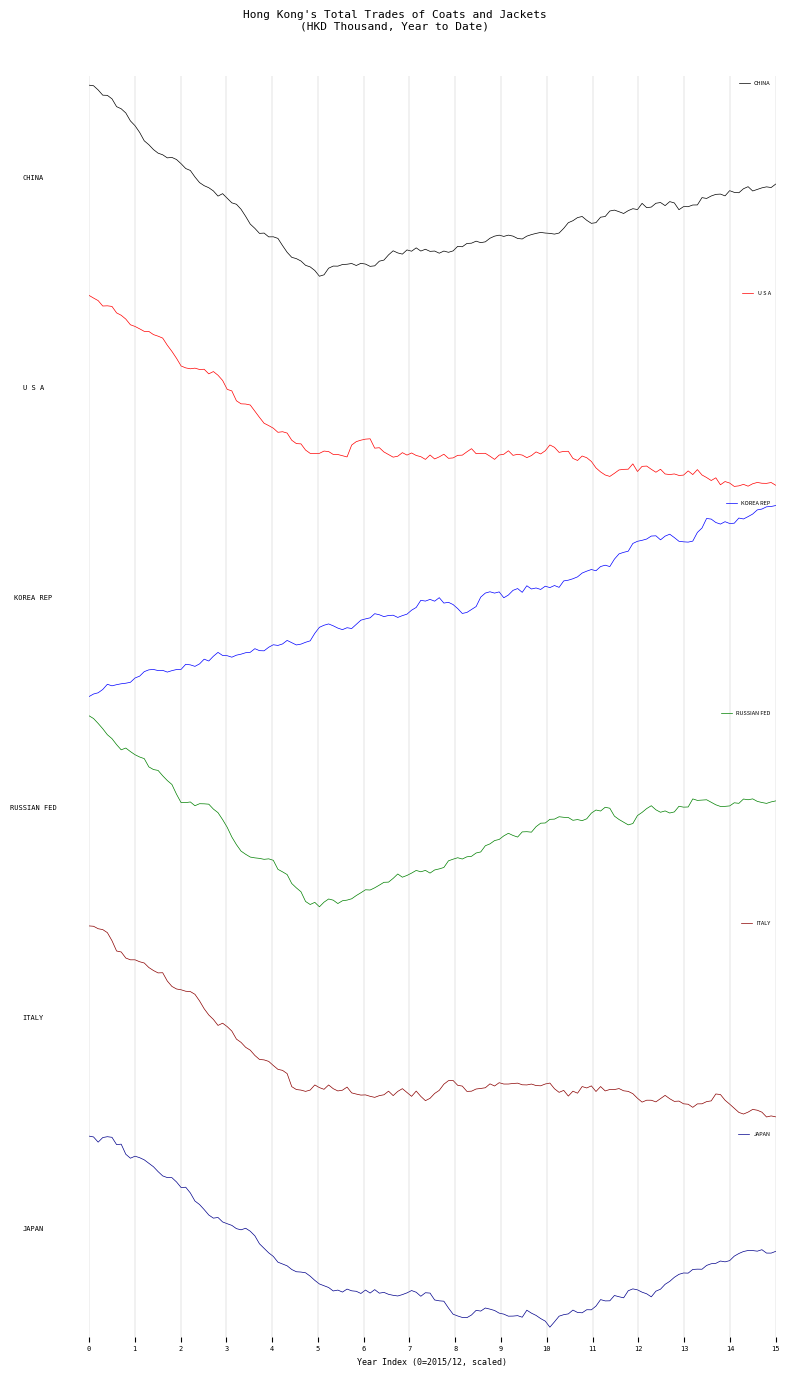

True or false: CHINA and KOREA REP cross at least once.

False